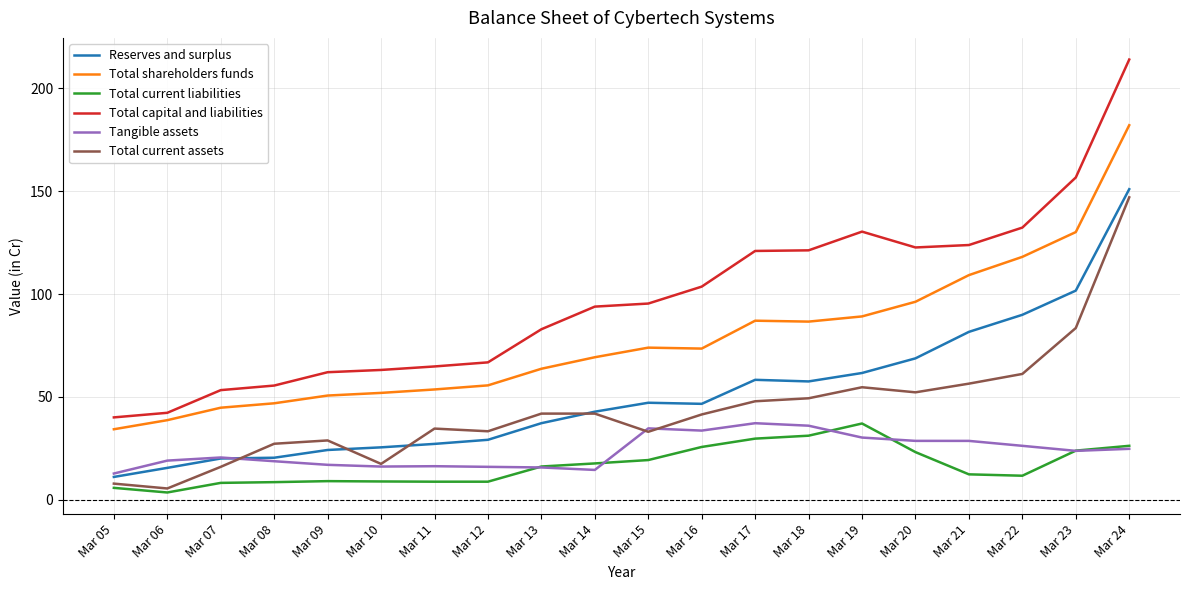

True or false: Total capital and liabilities and Tangible assets intersect in this chart.

False